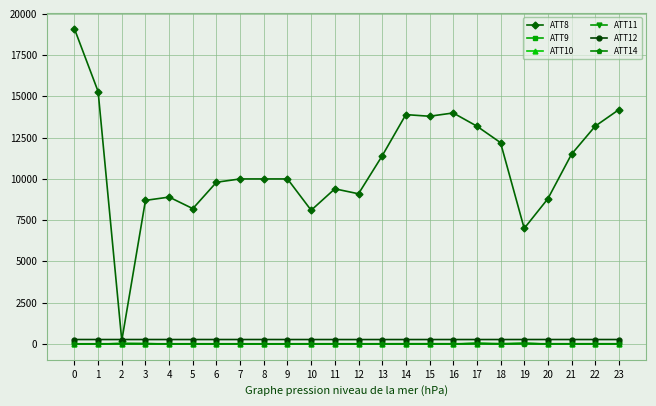

Which series has the largest total across all categories?

ATT8